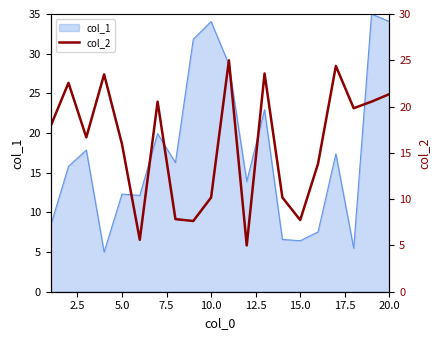

What is the smallest value displayed?

5.0